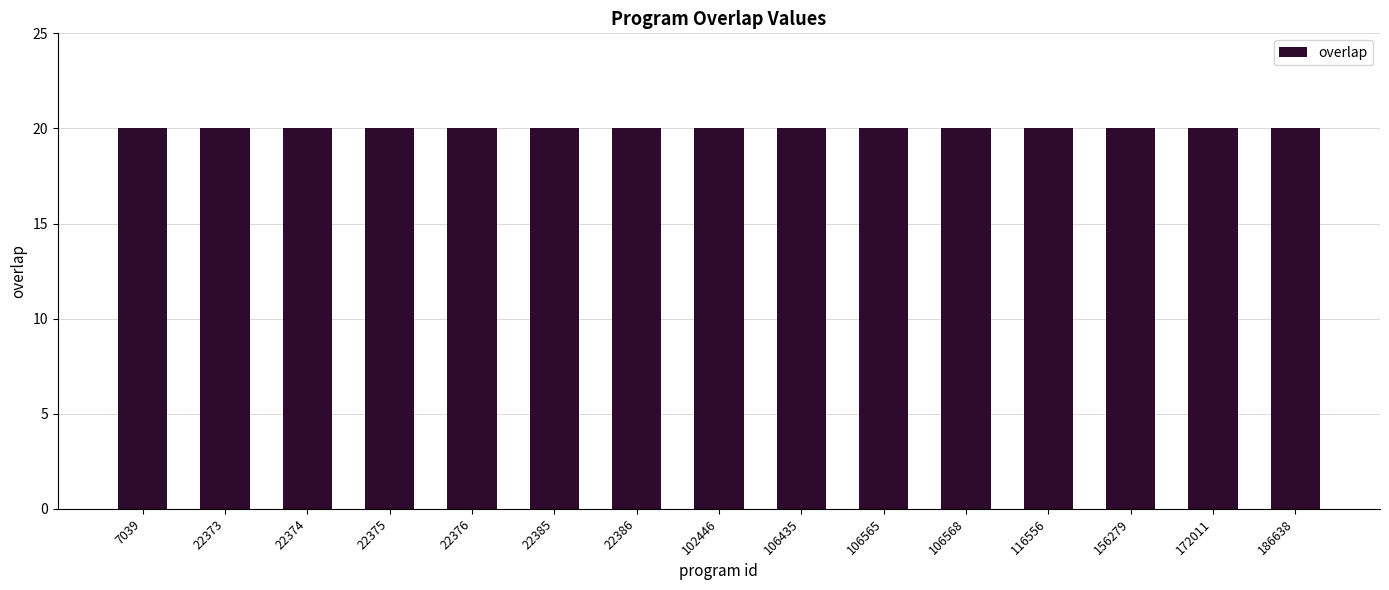

Where does the program id series first go above 102446?

106435